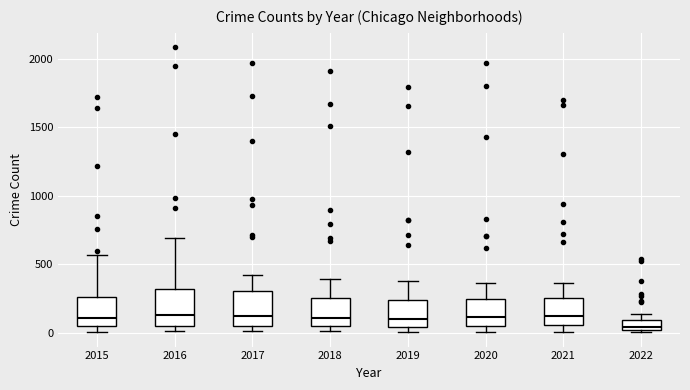

Reading left to right, read every box against the y-axis: the position of its median line, the range the box covers, and the ends of its whiskers. The values are not printed on the chart, so give them approximately, as read against the axis.

2015: median 100, box 50 to 250, whiskers 0 to 550
2016: median 150, box 50 to 300, whiskers 0 to 700
2017: median 100, box 50 to 300, whiskers 0 to 400
2018: median 100, box 50 to 250, whiskers 0 to 400
2019: median 100, box 50 to 250, whiskers 0 to 400
2020: median 100, box 50 to 250, whiskers 0 to 350
2021: median 100, box 50 to 250, whiskers 0 to 350
2022: median 50, box 0 to 100, whiskers 0 to 150